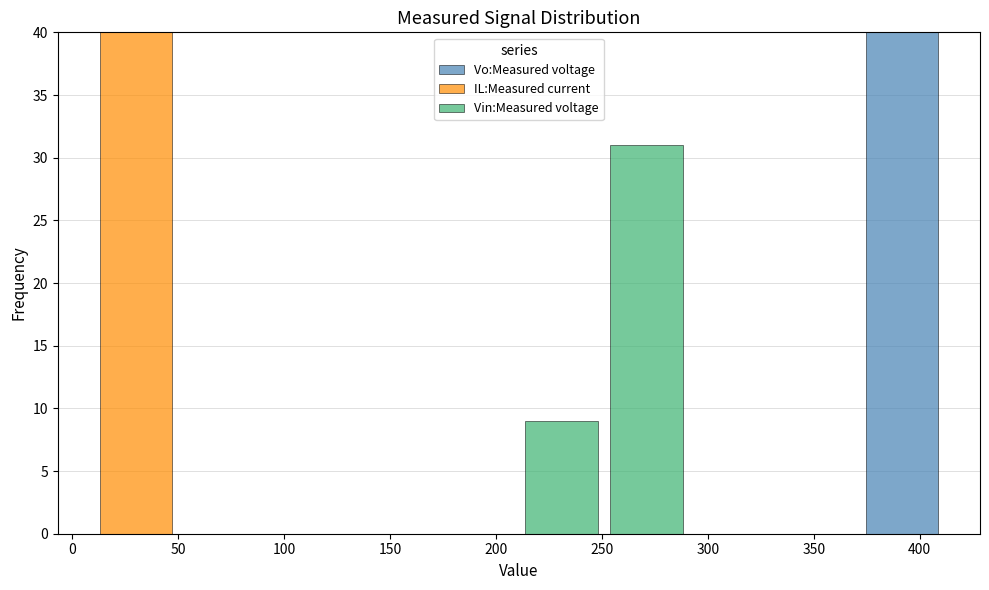

Reading left to right, transcribe this chart: for each stacked bar, give the range it covers on the x-axis and its total height. Neither the bar edges nor the heights are printed on the chart, so give them approximately, as read against the axes.

10 to 50: 40
50 to 90: 0
90 to 130: 0
130 to 170: 0
170 to 210: 0
210 to 250: 9
250 to 290: 31
290 to 330: 0
330 to 370: 0
370 to 410: 40